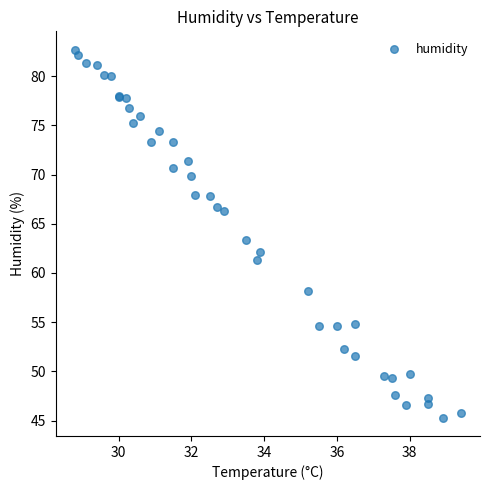

What Y value in the scatter plot is closest to 64?

63.4